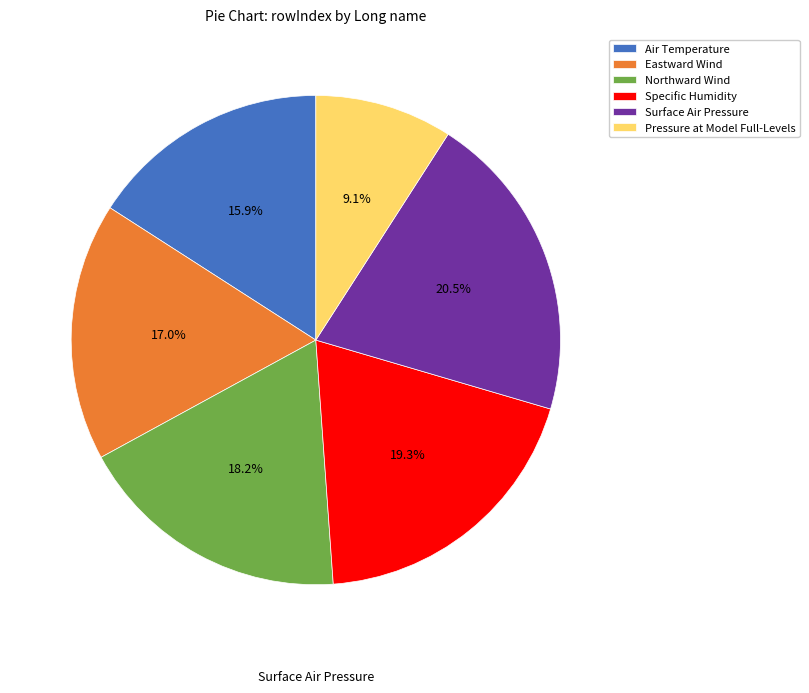

Combined, what portion of the pie is Northward Wind and Air Temperature?

34.1%